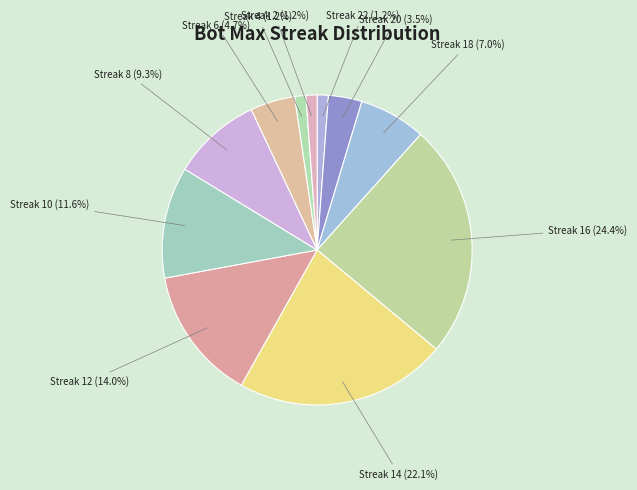

How many segments does this pie chart have?

11